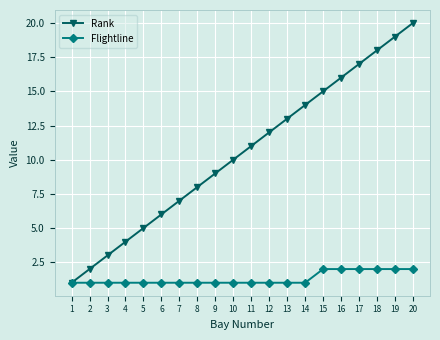

What is the highest value of the Flightline series?

2